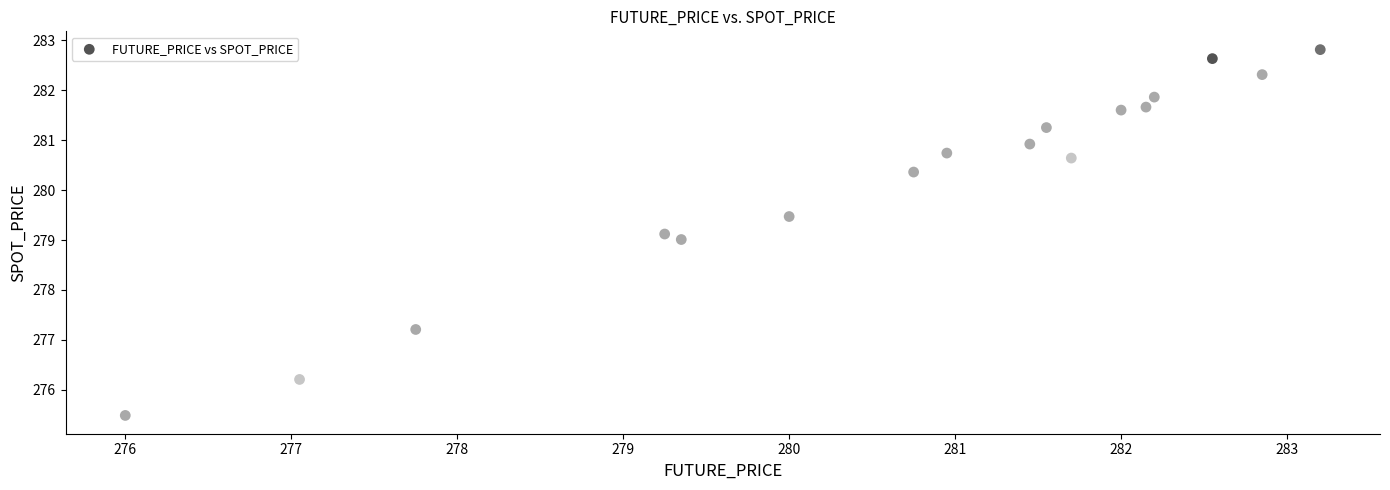

What is the range of X values (max minus min)?

7.2